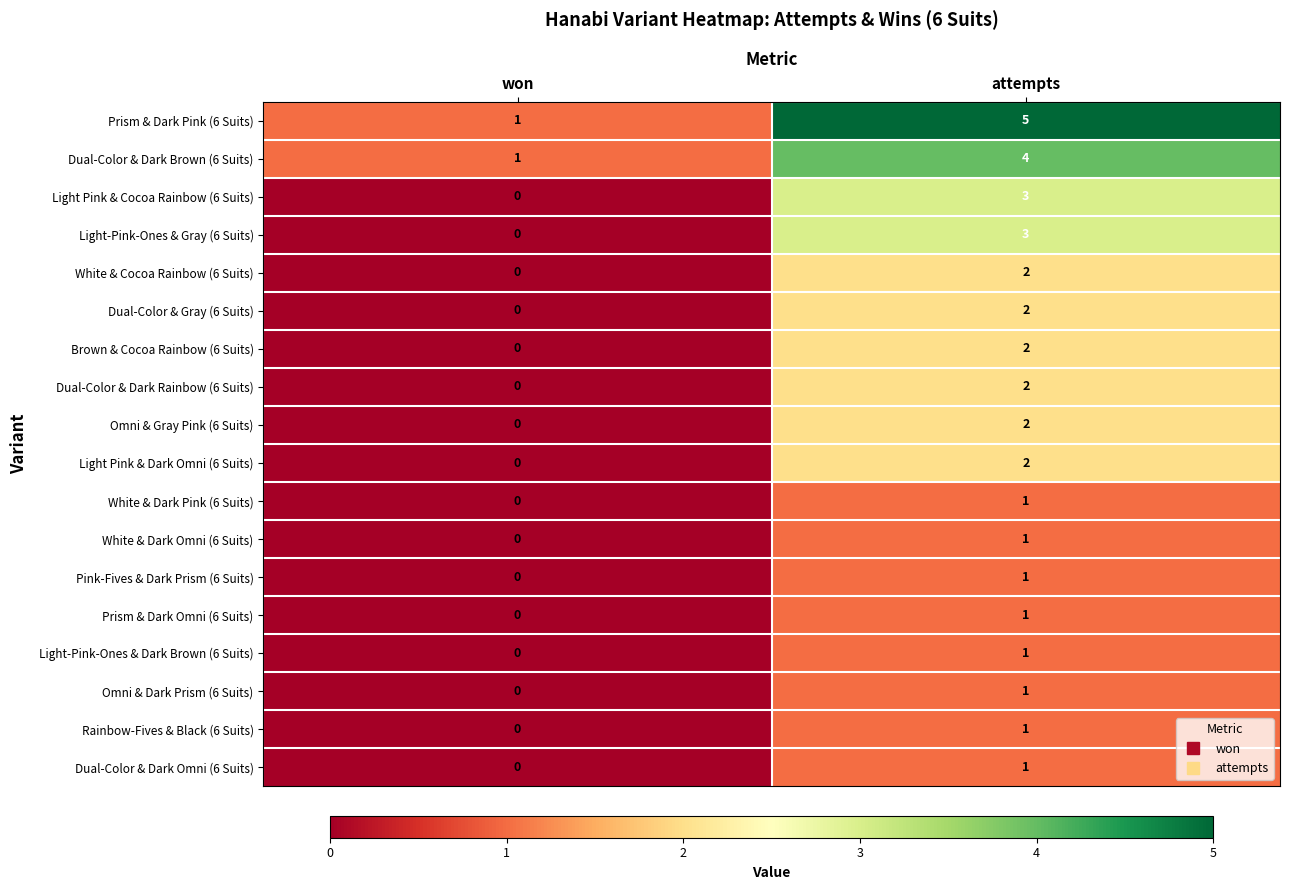

At how many categories does at least one series exceed 4?

1